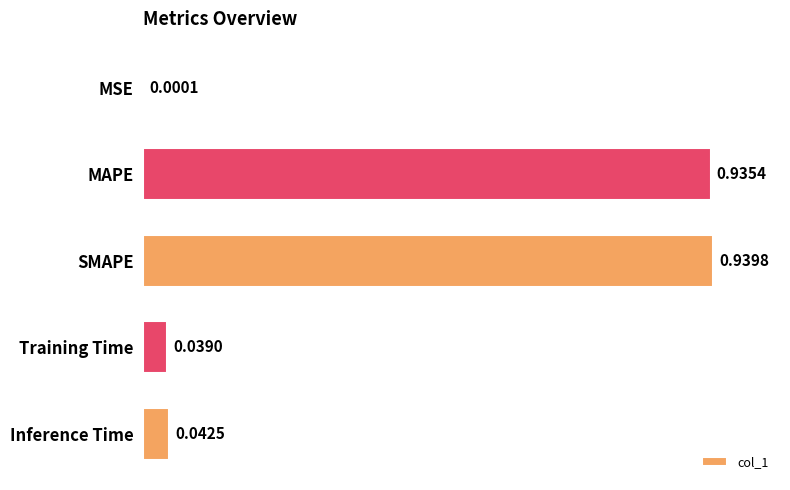

At which label is the value closest to 0?

MSE